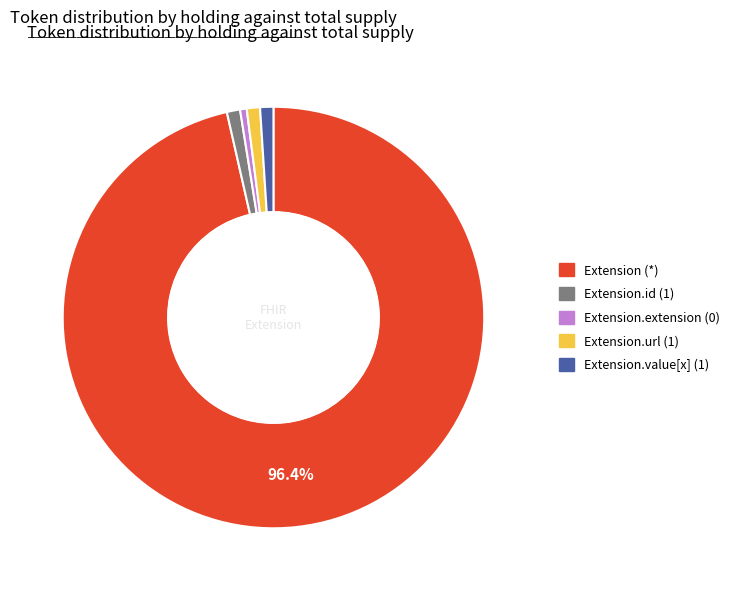

Which slice represents more than half of the pie?

Extension (*)